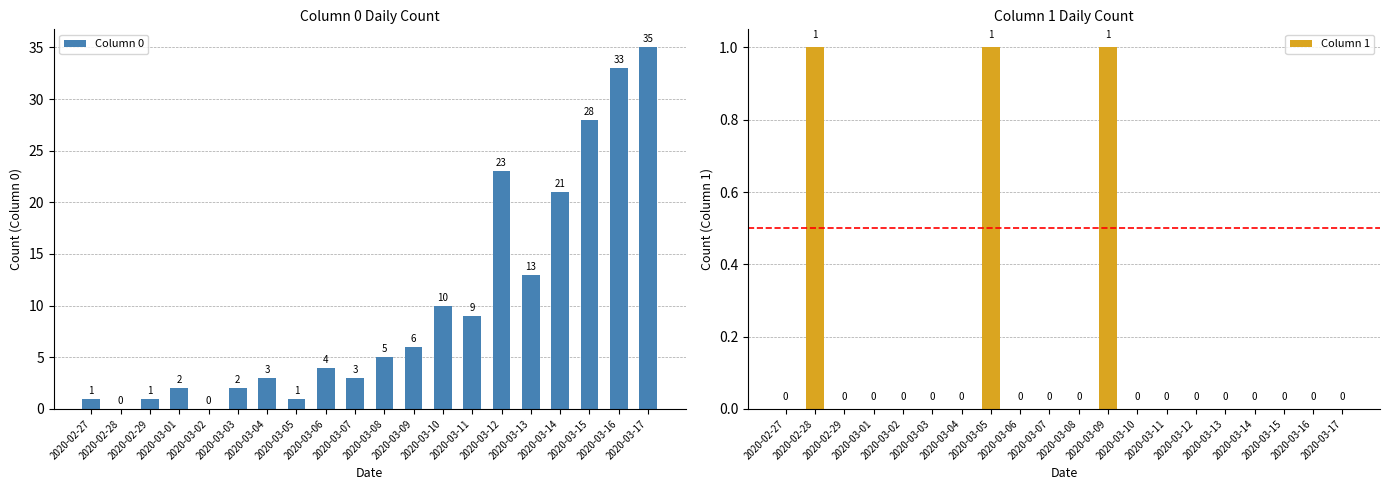

What is the value of the Column 0 bar at the 16th from the left?

13